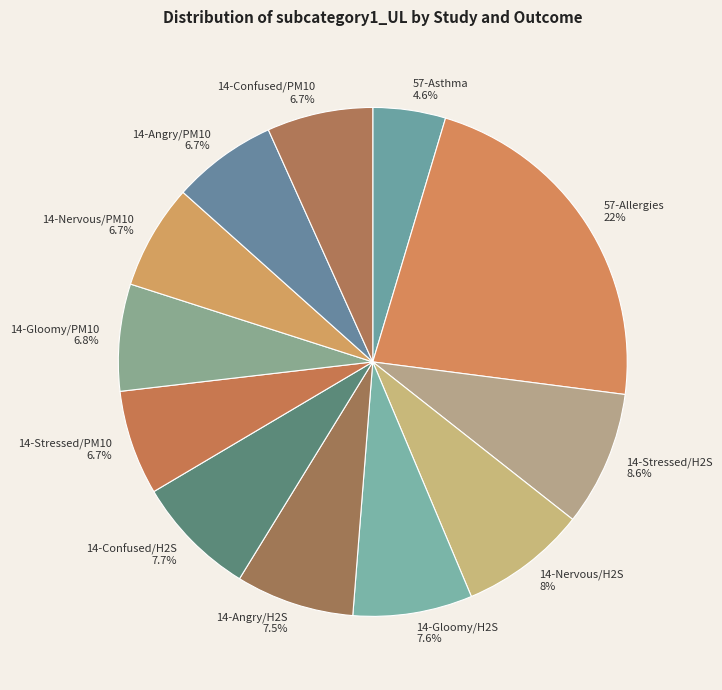

Count the number of slices in the pie.

12